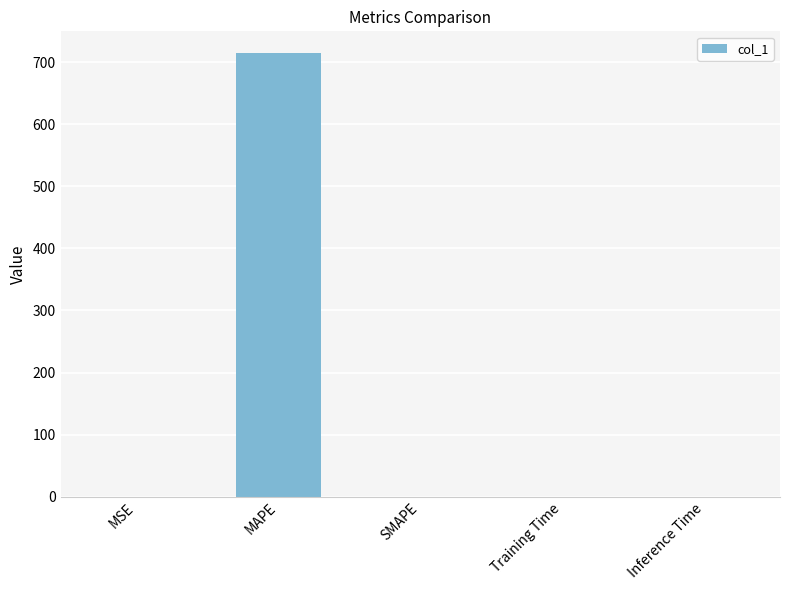

The chart shows a value of 0.0 at Training Time. True or false?

True